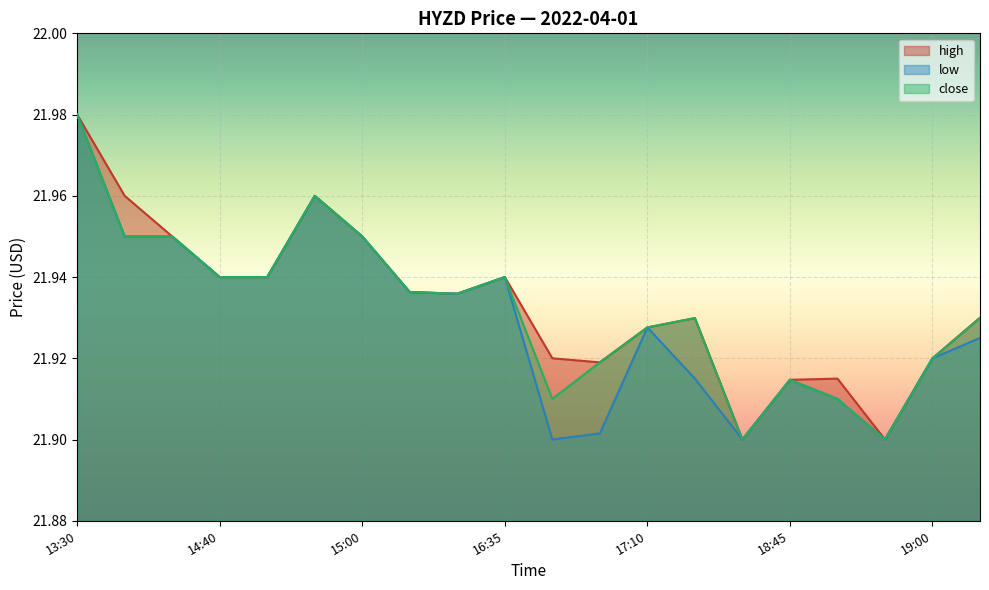

How many low values are between 21 and 22?

20